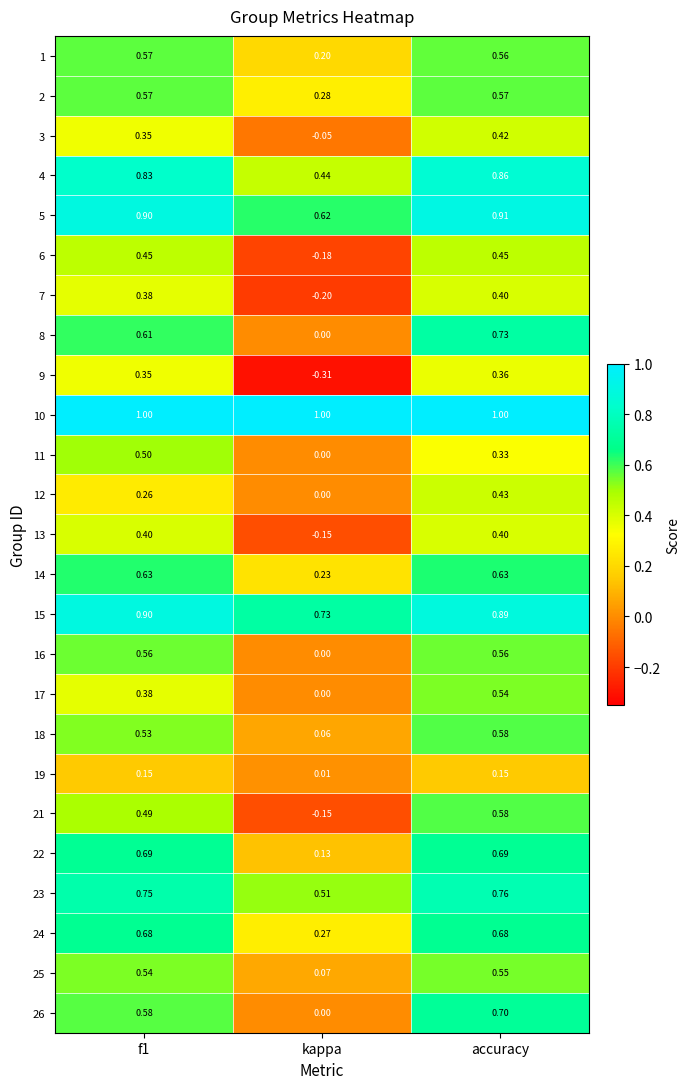

At which category is the sum across all series the highest?

accuracy